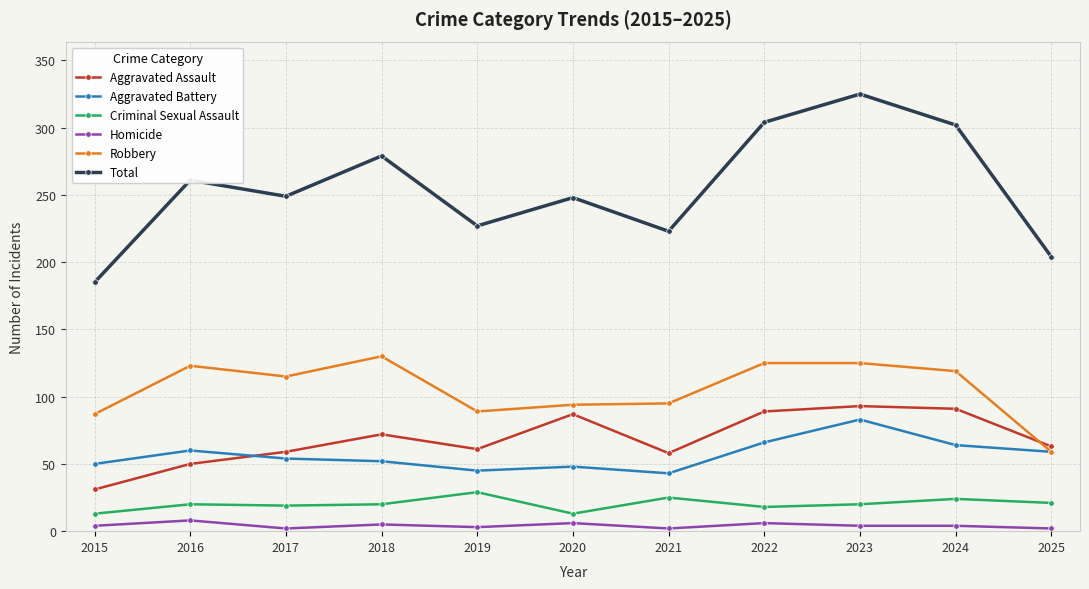

What is the sum of all Aggravated Assault values?

754